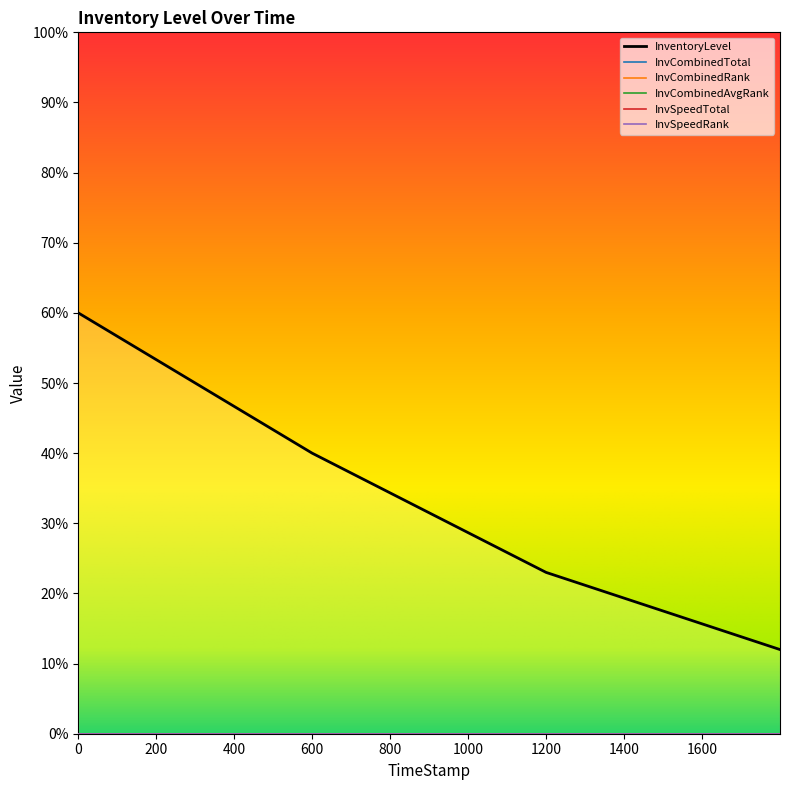

Reading right to left, what are all the values shown in this chart?

InventoryLevel: 0.1	0.2	0.4	0.6
InvCombinedTotal: 0.0	0.0	0.0	0.0
InvCombinedRank: 0.0	0.0	0.0	0.0
InvCombinedAvgRank: 0.0	0.0	0.0	0.0
InvSpeedTotal: 0.0	0.0	0.0	0.0
InvSpeedRank: 0.0	0.0	0.0	0.0